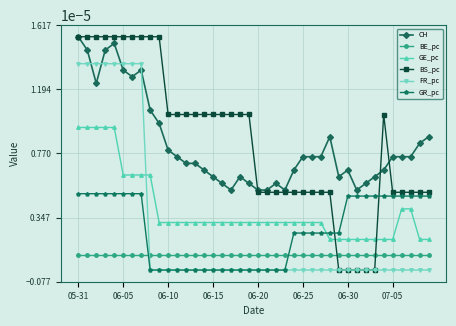

Which series has the widest spread of values?

BS_pc